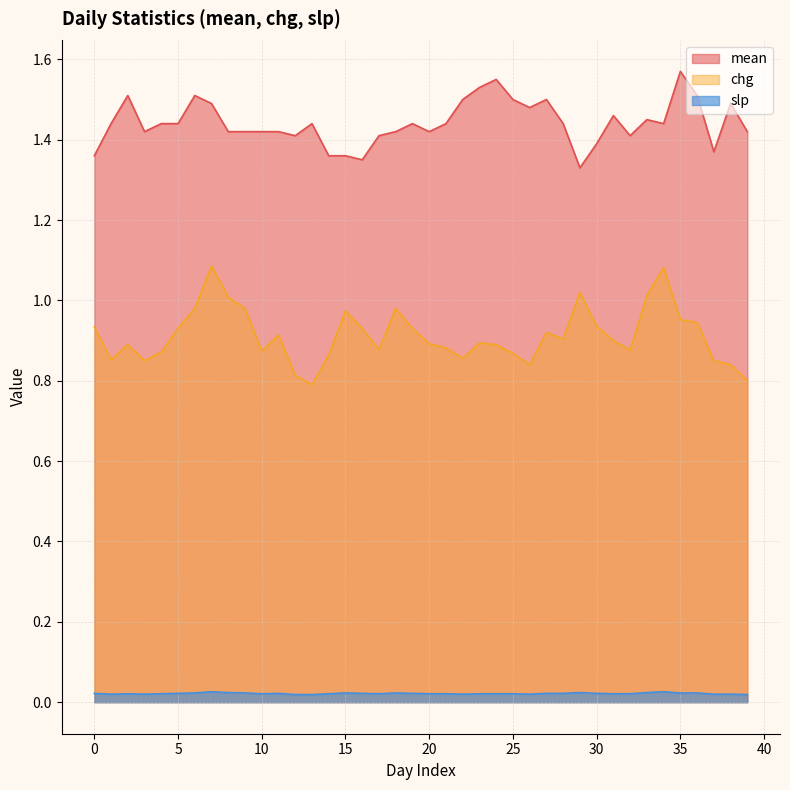

How many slp values are between 0 and 1?

40